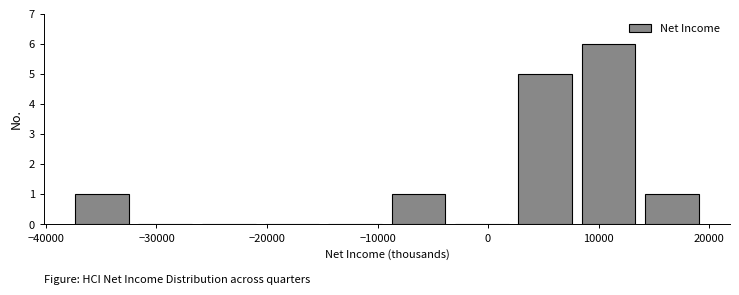

Reading left to right, transcribe this chart: for each bar, give the range it covers on the x-axis and its height. Neither the bar edges nor the heights are printed on the chart, so give them approximately, as read against the axes.

-38000 to -32000: 1
-32000 to -26000: 0
-26000 to -21000: 0
-21000 to -15000: 0
-15000 to -9000: 0
-9000 to -3000: 1
-3000 to 2000: 0
2000 to 8000: 5
8000 to 14000: 6
14000 to 20000: 1